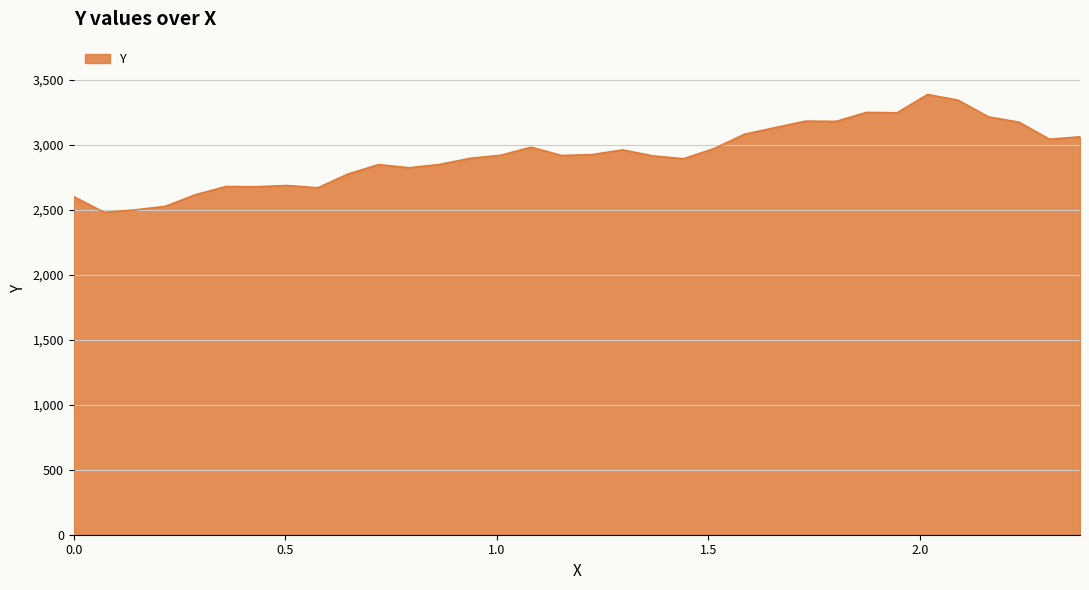

What is the difference between the maximum and minimum values?

906.5